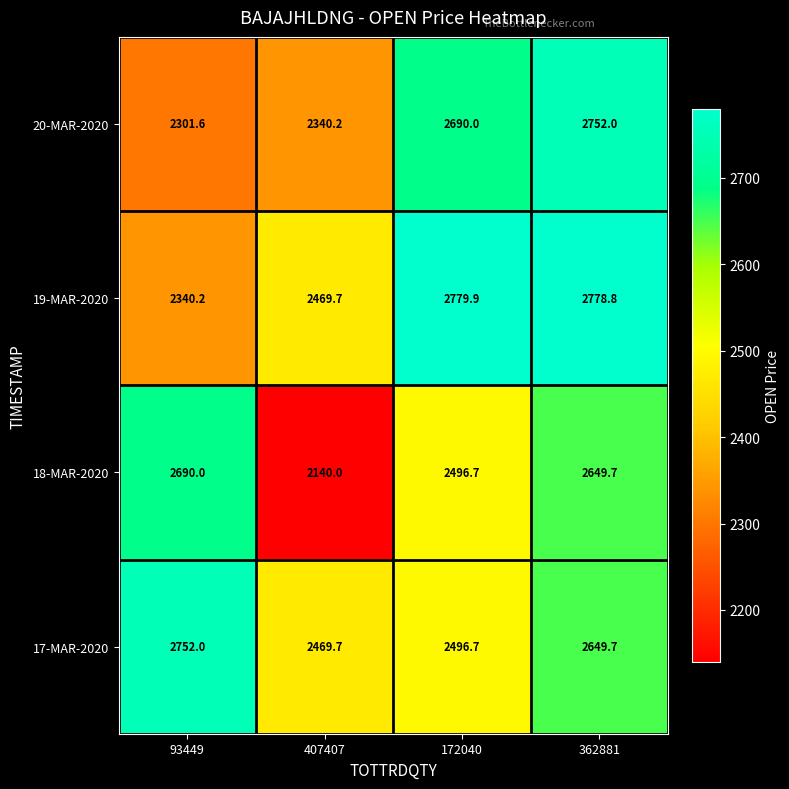

How many categories are shown in the chart?

4